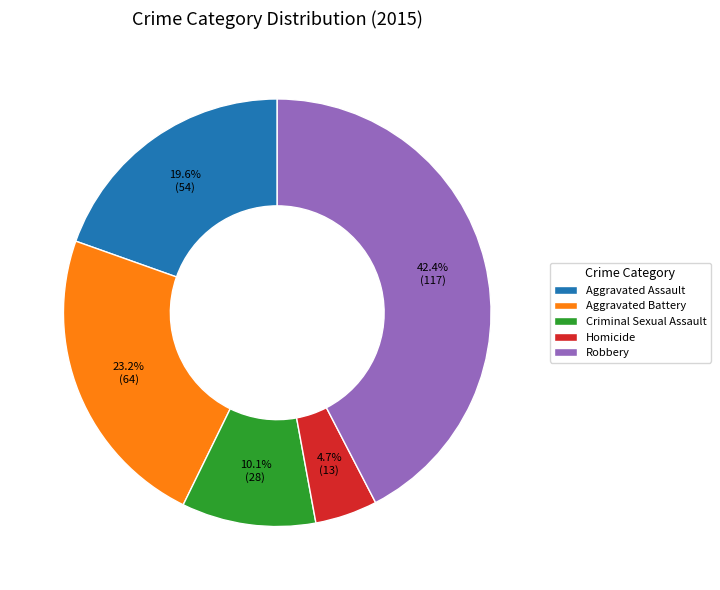

Which slice is the largest?

Robbery